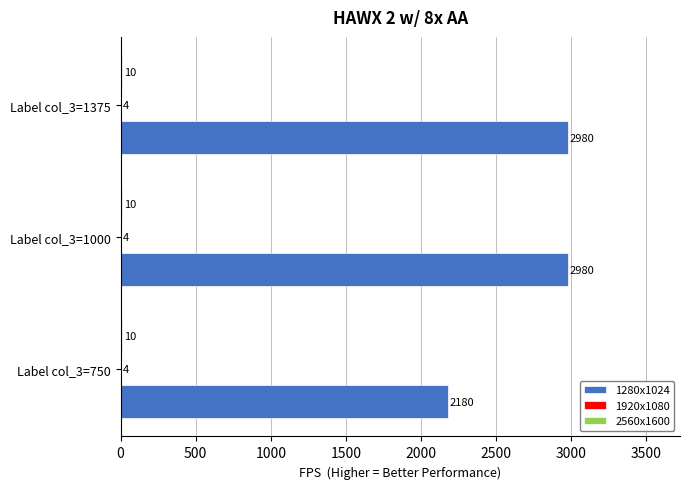

What is the sum of all 1280x1024 values?

8140